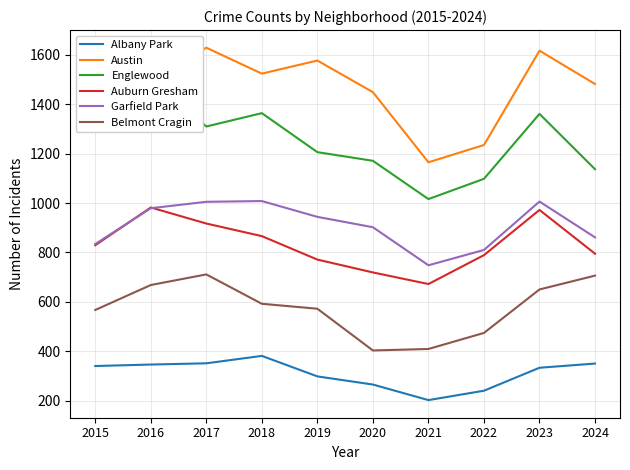

Is it true that Auburn Gresham equals 258 at 2021?

False